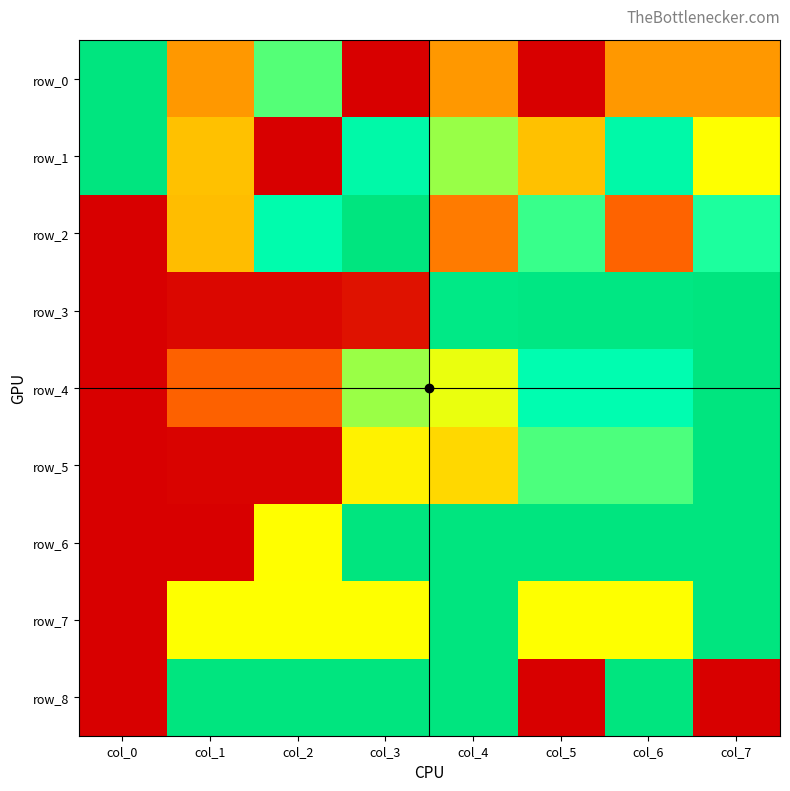

Reading left to right, extract all data points from this chart.

row_0: col_0=1.0	col_1=0.3	col_2=0.7	col_3=0.0	col_4=0.3	col_5=0.0	col_6=0.3	col_7=0.3
row_1: col_0=1.0	col_1=0.4	col_2=0.0	col_3=0.8	col_4=0.6	col_5=0.4	col_6=0.8	col_7=0.5
row_2: col_0=0.0	col_1=0.4	col_2=0.8	col_3=1.0	col_4=0.3	col_5=0.7	col_6=0.2	col_7=0.7
row_3: col_0=0.0	col_1=0.0	col_2=0.0	col_3=0.0	col_4=1.0	col_5=1.0	col_6=1.0	col_7=1.0
row_4: col_0=0.0	col_1=0.2	col_2=0.2	col_3=0.6	col_4=0.5	col_5=0.8	col_6=0.8	col_7=1.0
row_5: col_0=0.0	col_1=0.0	col_2=0.0	col_3=0.5	col_4=0.4	col_5=0.7	col_6=0.7	col_7=1.0
row_6: col_0=0.0	col_1=0.0	col_2=0.5	col_3=1.0	col_4=1.0	col_5=1.0	col_6=1.0	col_7=1.0
row_7: col_0=0.0	col_1=0.5	col_2=0.5	col_3=0.5	col_4=1.0	col_5=0.5	col_6=0.5	col_7=1.0
row_8: col_0=0.0	col_1=1.0	col_2=1.0	col_3=1.0	col_4=1.0	col_5=0.0	col_6=1.0	col_7=0.0